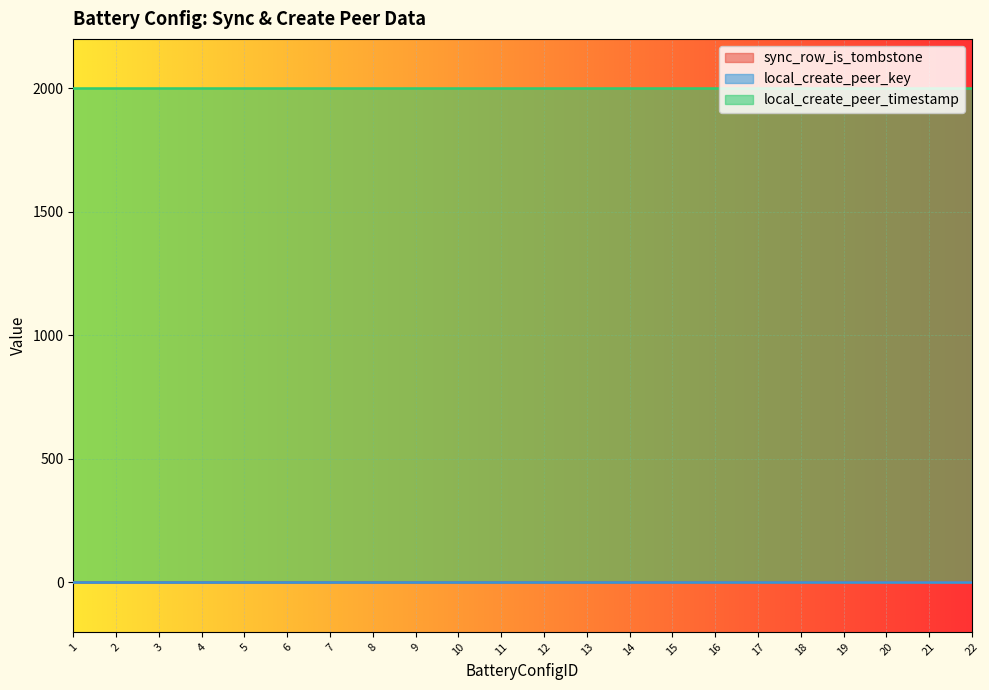

At which category is the sum across all series the highest?

19